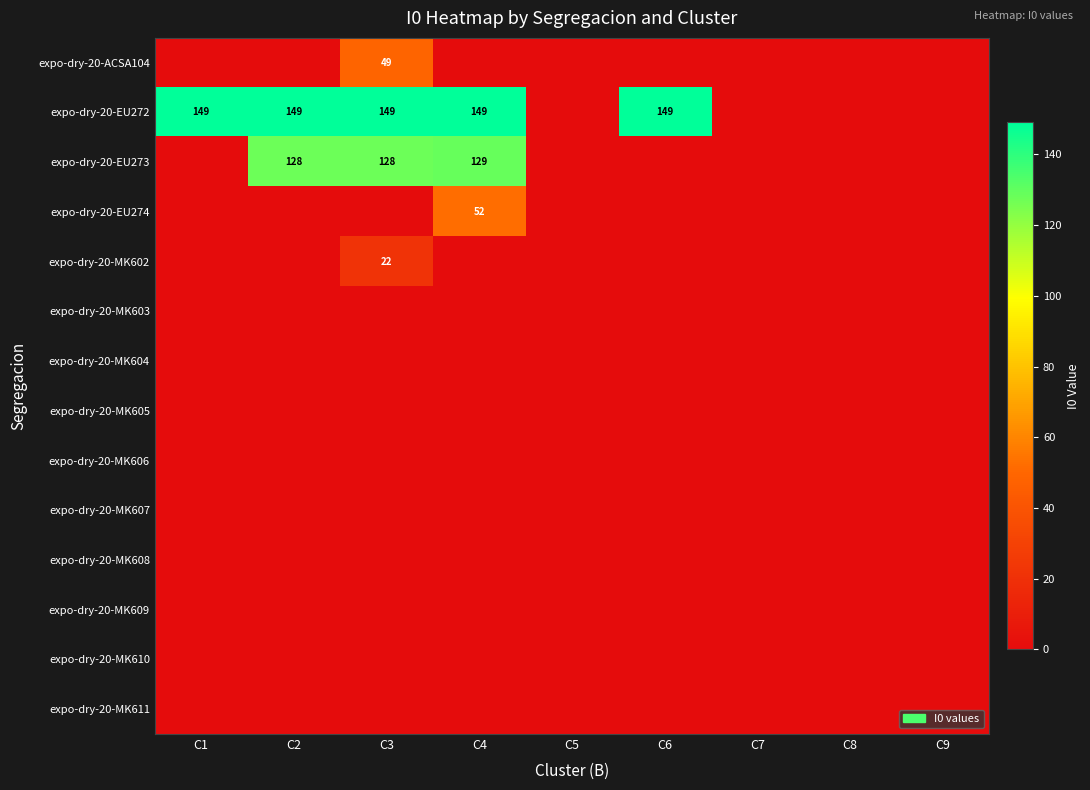

What is the difference between the highest and lowest values at C2?

149